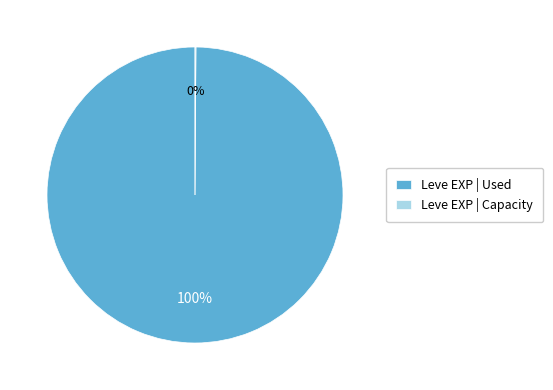

What percentage is the Leve EXP | Used slice, to the nearest percent?

100%